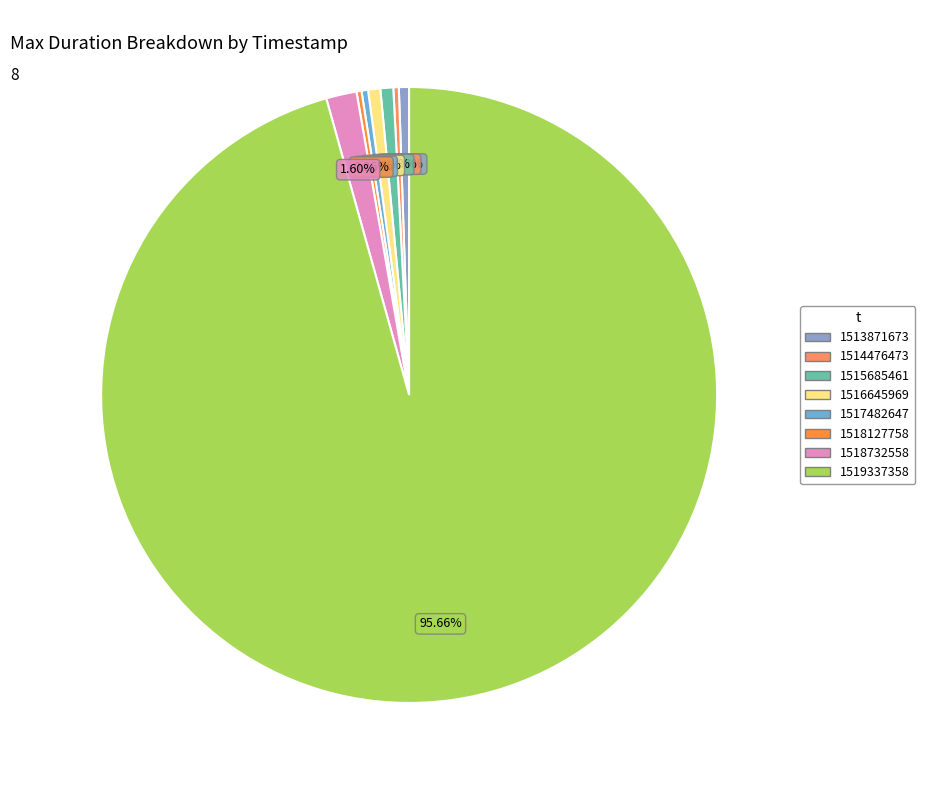

How many segments does this pie chart have?

8